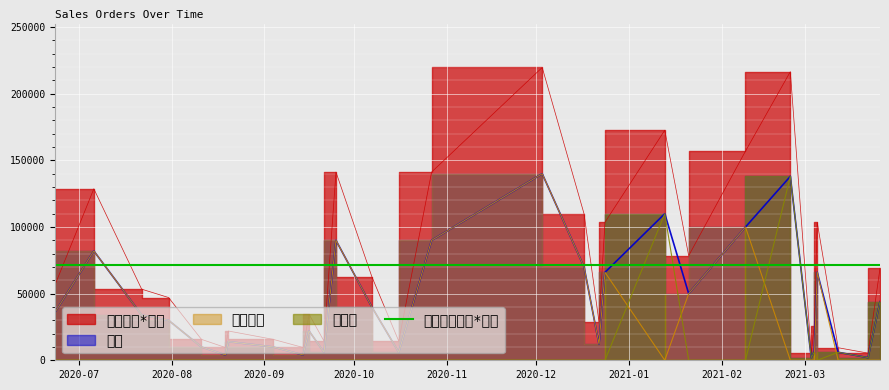

At how many categories does at least one series exceed 136399?

6